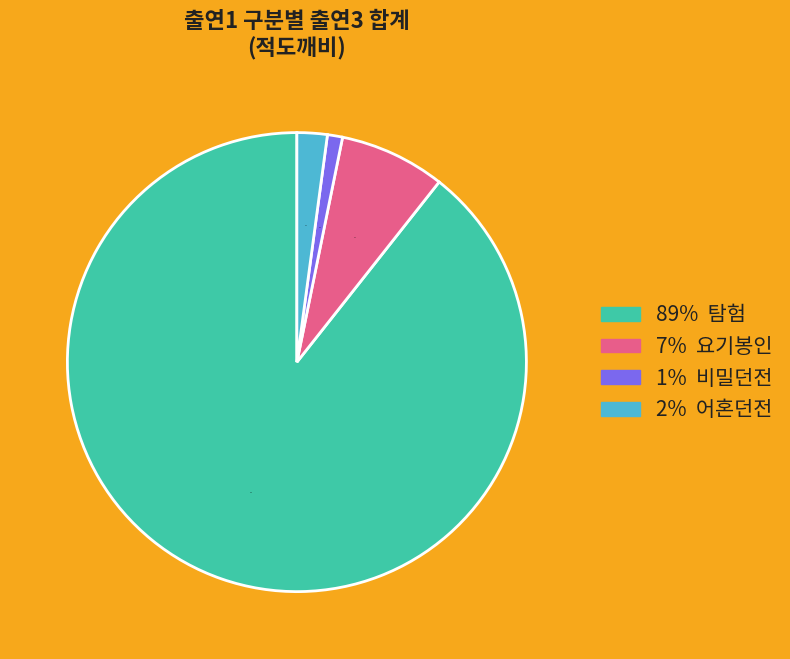

Is there any slice that represents more than half of the pie?

Yes